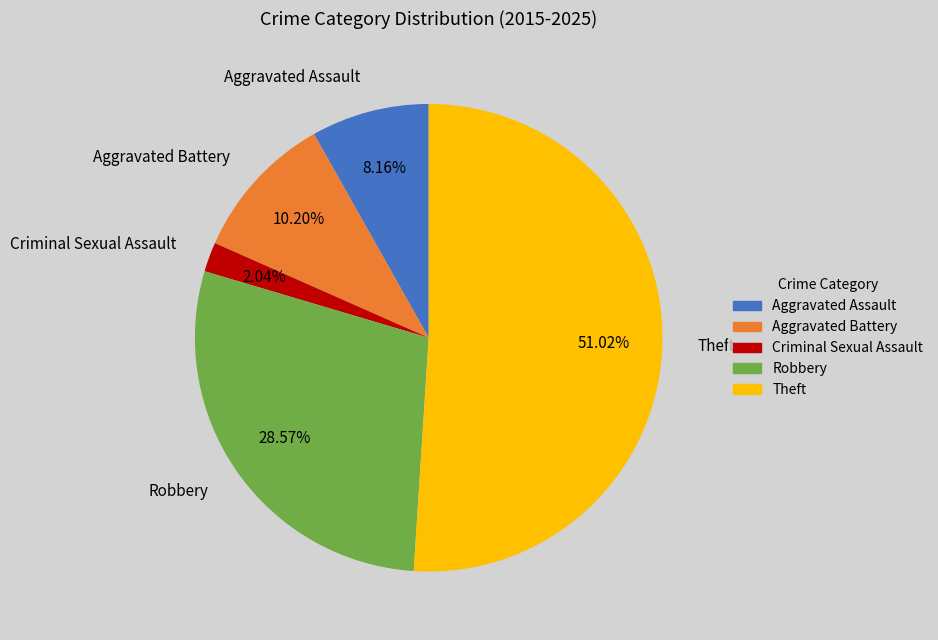

Does Theft account for over 50% of the chart?

Yes